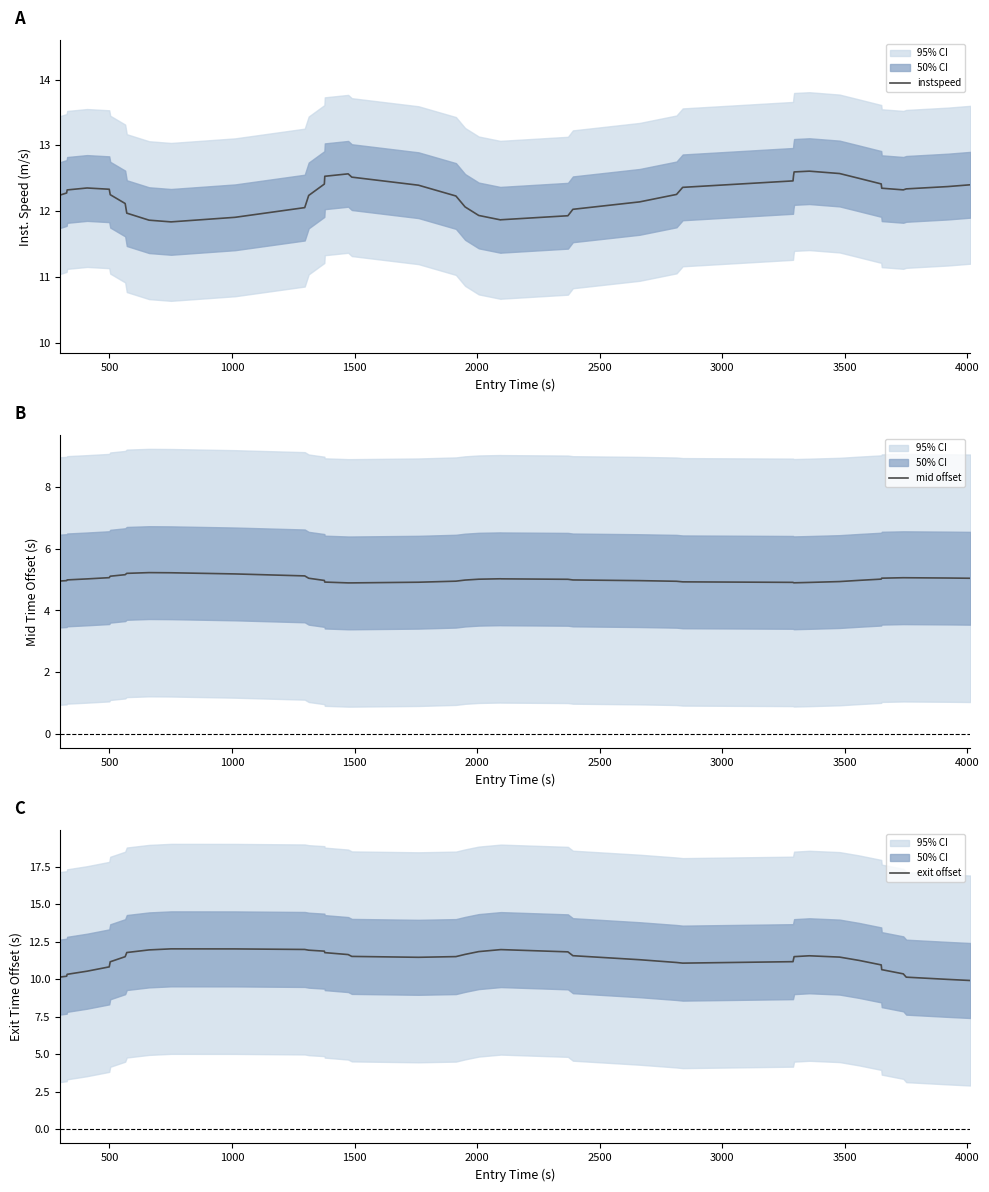

What are all the series names shown in the legend?

instspeed, mid offset, exit offset